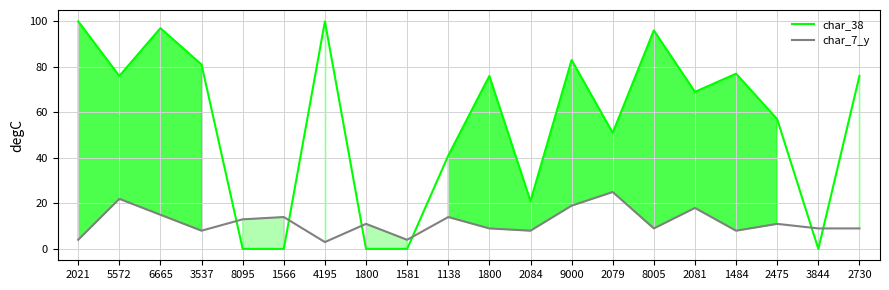

What value does the char_38 series have at 2079?

51